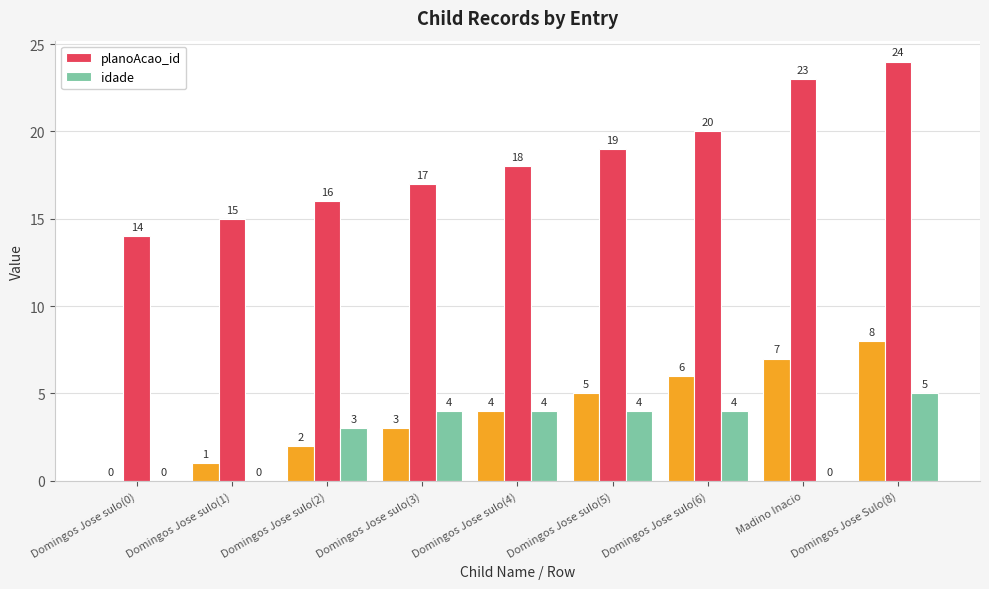

What is the sum of the idade values at Domingos Jose sulo(6) and Domingos Jose sulo(3)?

8